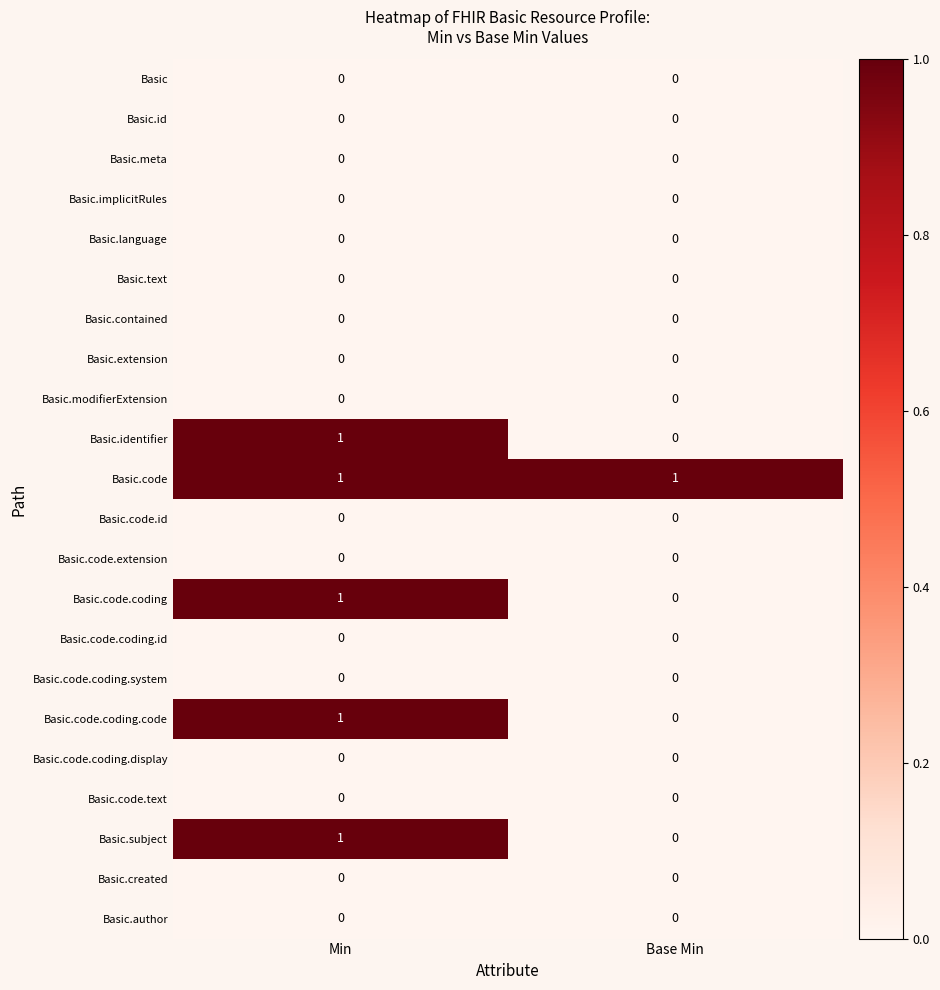

Rank the categories by Basic.subject value from highest to lowest.

Min, Base Min